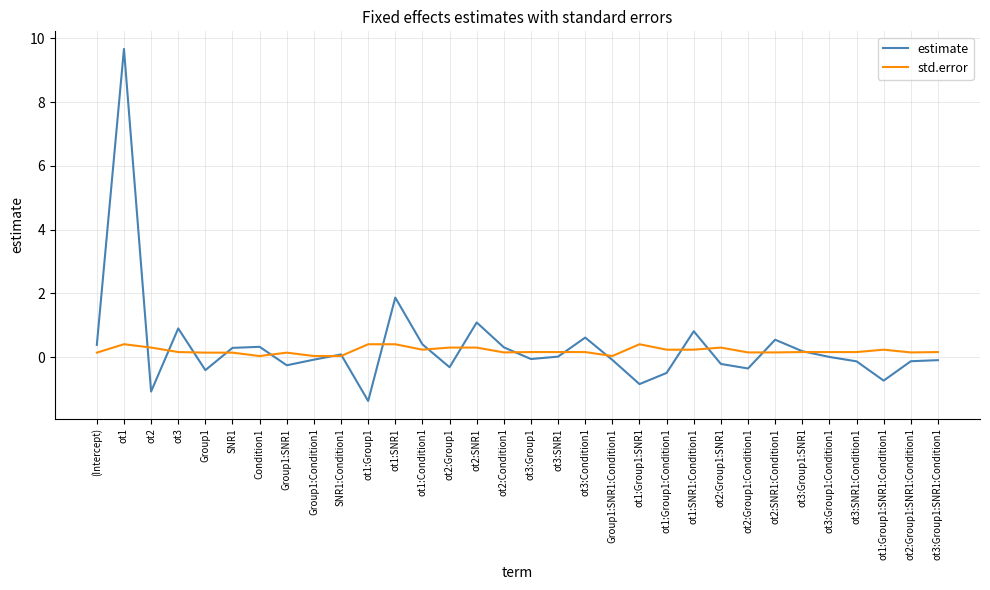

How many lines are shown in the chart?

2